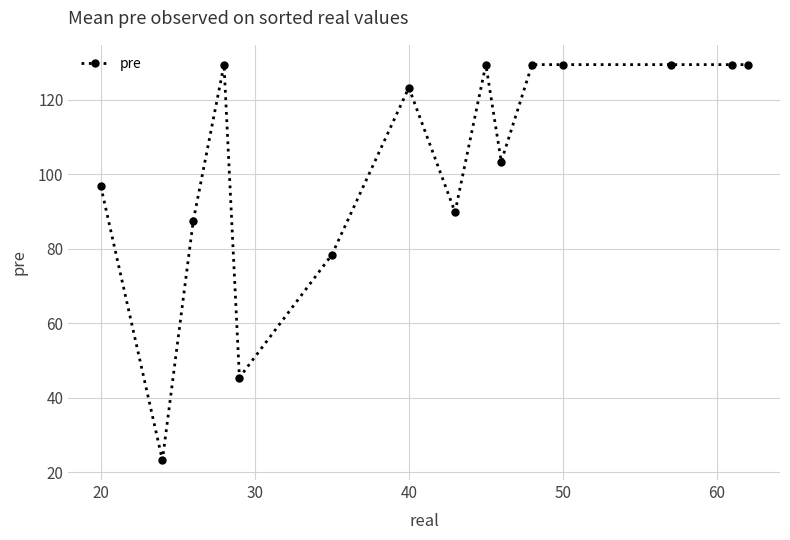

What is the average value?

103.6